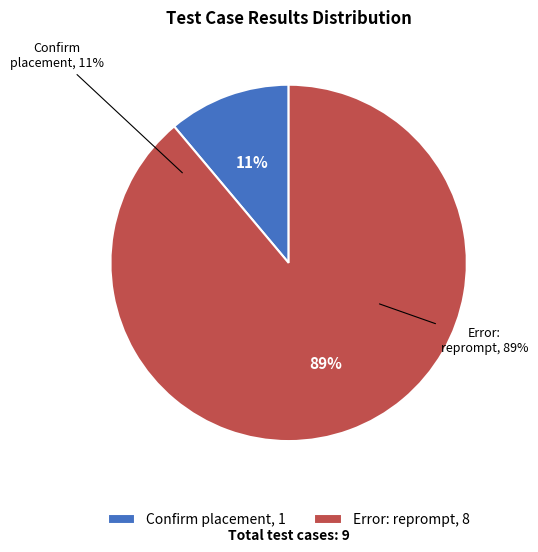

Which has a higher value, Error: reprompt or Confirm placement?

Error: reprompt